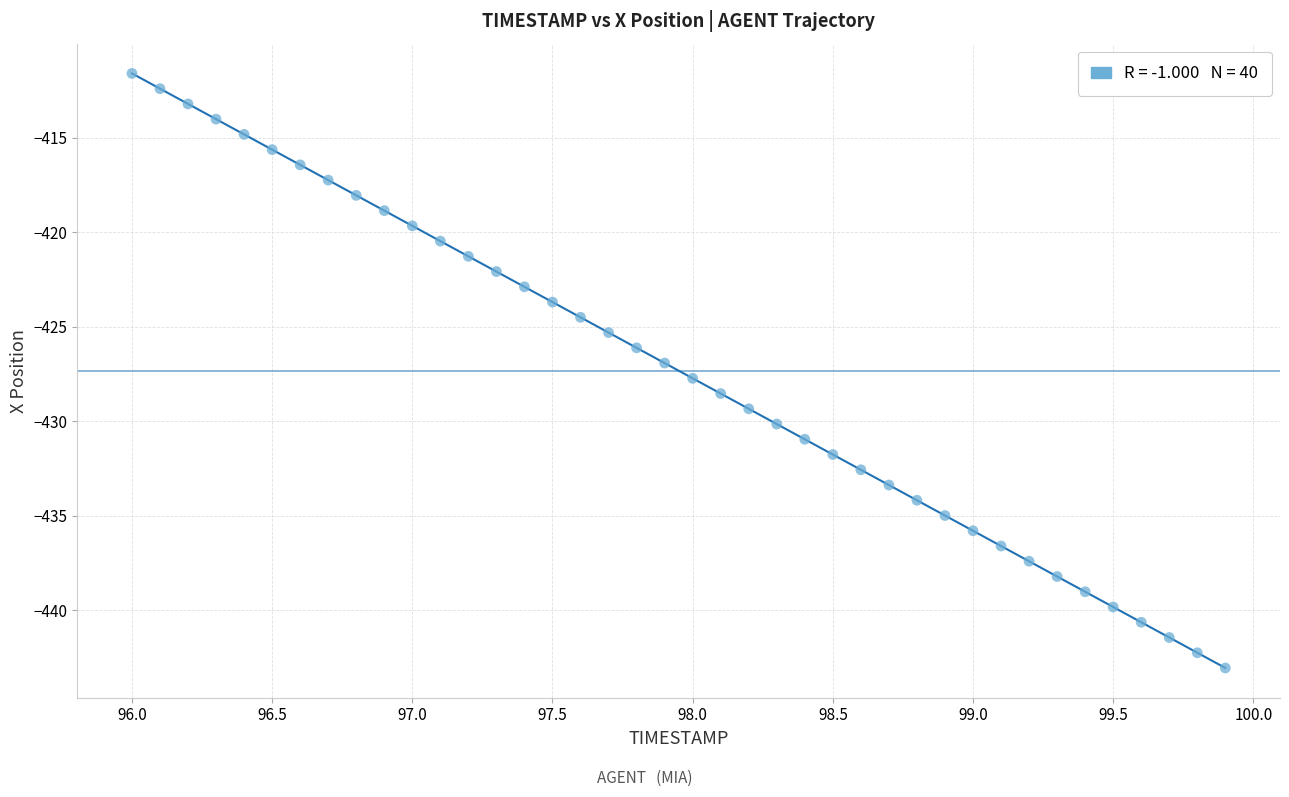

What is the range of X values (max minus min)?

3.9